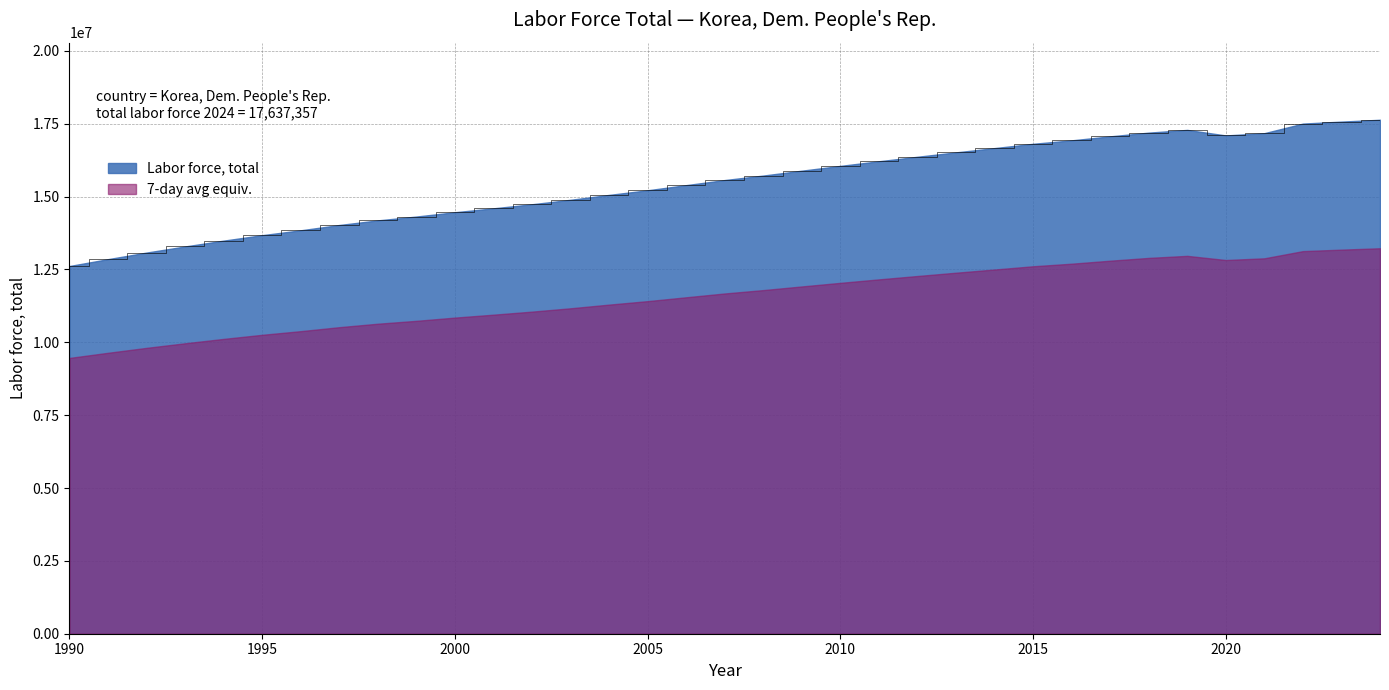

Where is the data nearest to the value 15127843?

2004